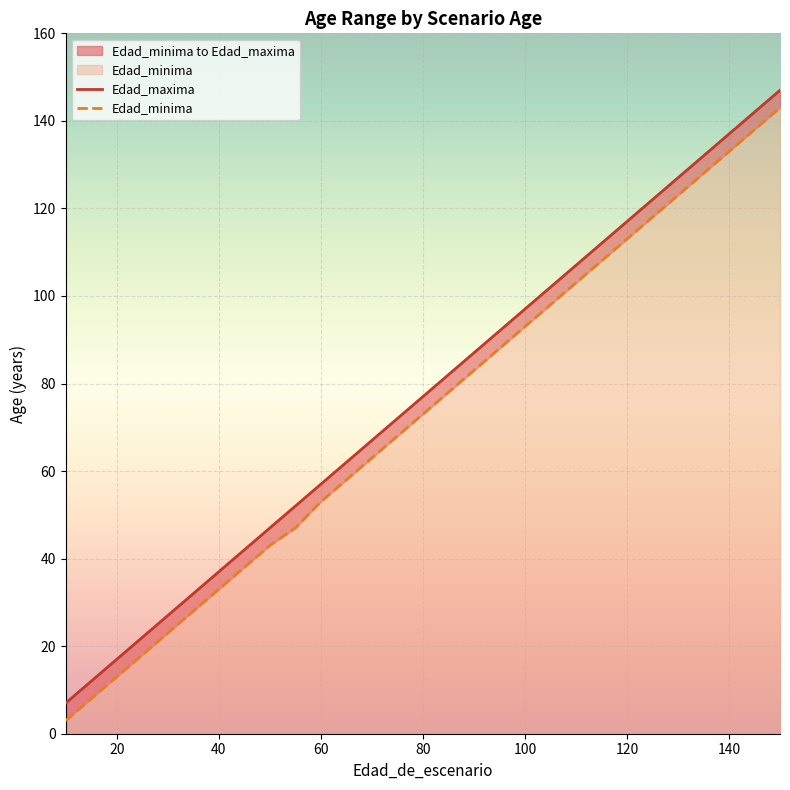

True or false: Edad_maxima has more than 1 interior local peaks.

False